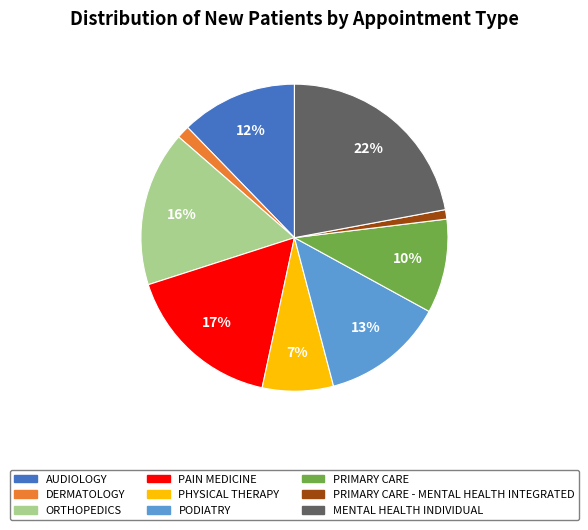

Count the number of slices in the pie.

9